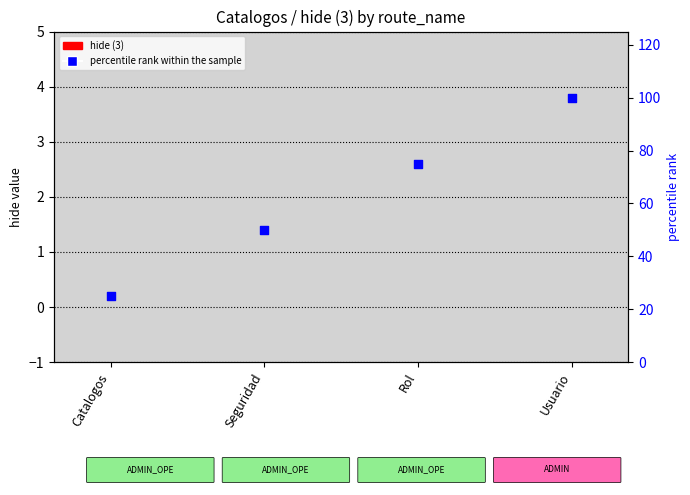

Which series reaches the minimum Y coordinate?

hide (3)